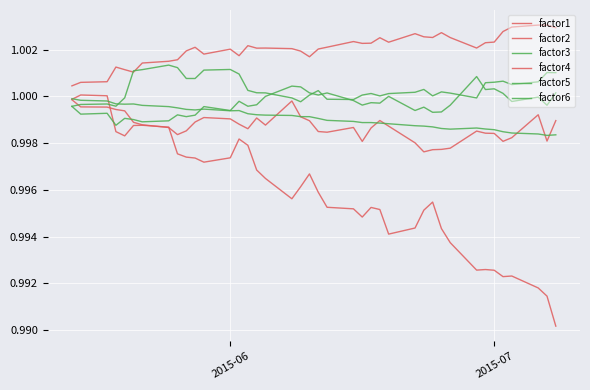

What is the lowest value of the factor6 series?

1.0